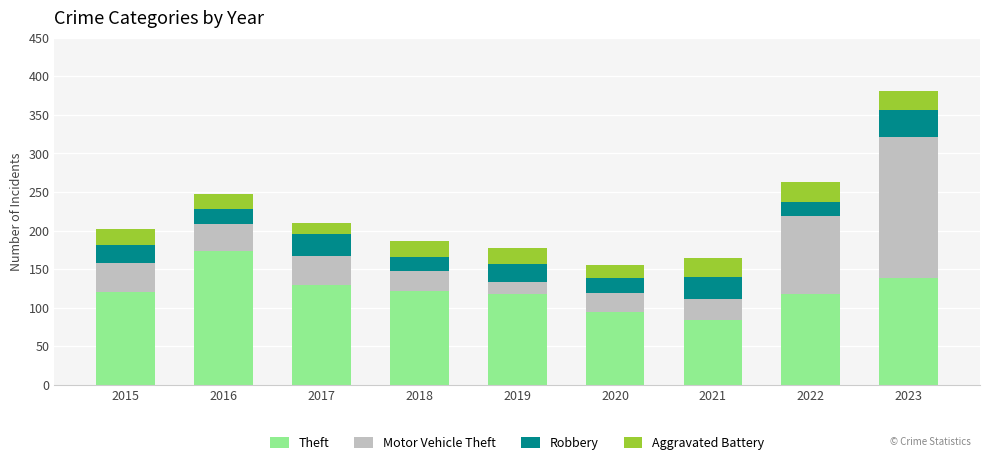

Which category has the lowest value in the Theft series?

2021